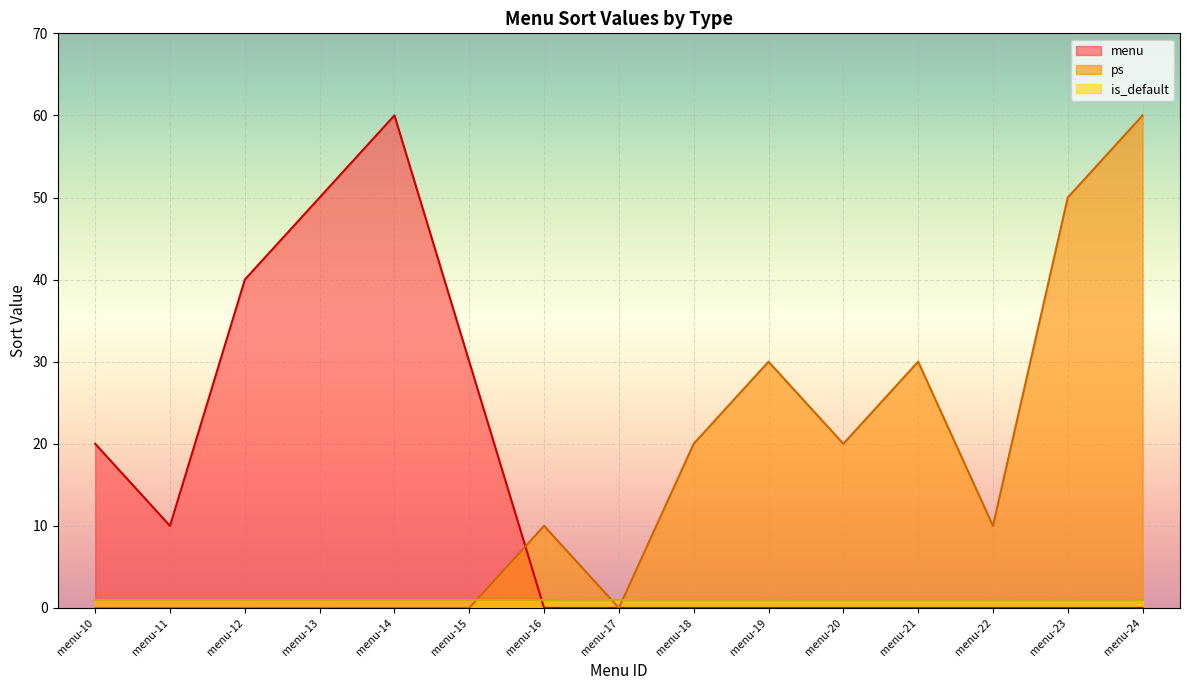

True or false: is_default has a value of 1 at menu-19.

True